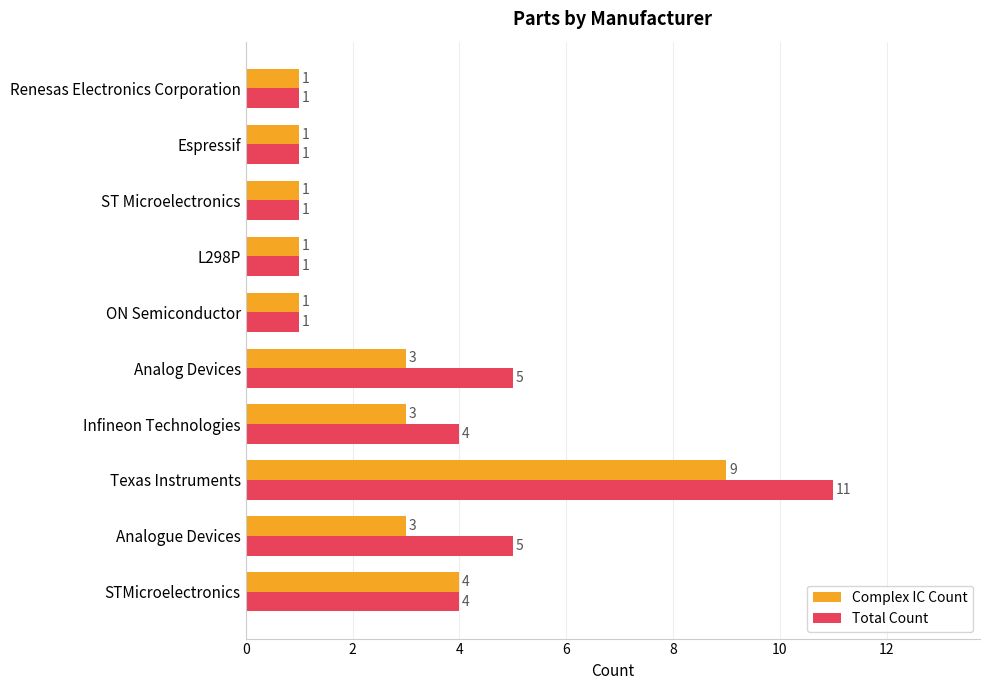

Is it true that Total Count equals 1 at L298P?

True